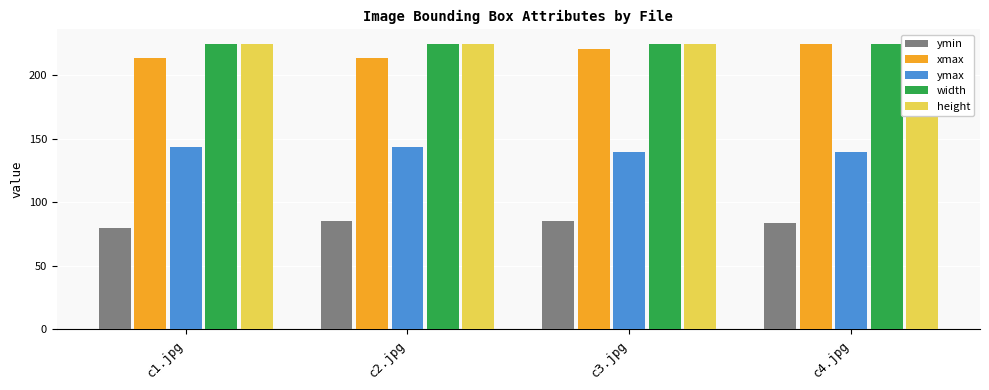

Reading right to left, what are all the values shown in this chart?

ymin: 84	85	85	80
xmax: 225	221	214	214
ymax: 140	140	144	144
width: 225	225	225	225
height: 225	225	225	225